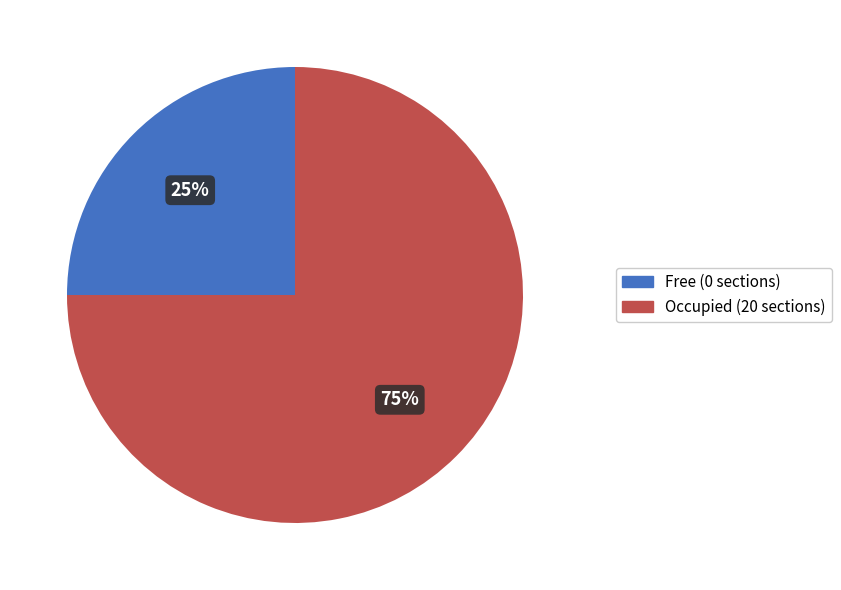

Combined, do Occupied (20 sections) and Free (0 sections) account for over 50%?

Yes